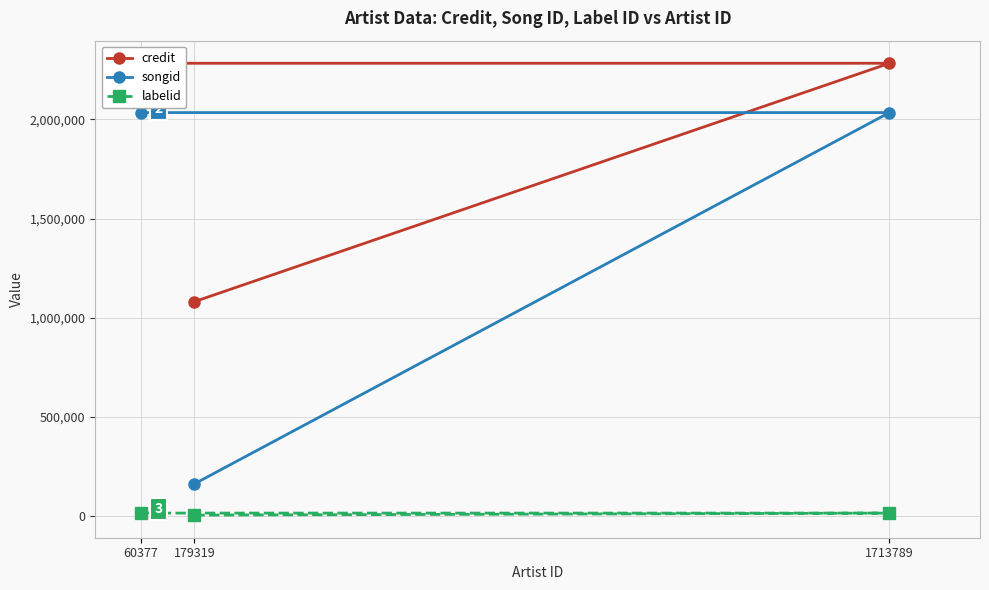

What is the minimum value shown in the chart?

6190